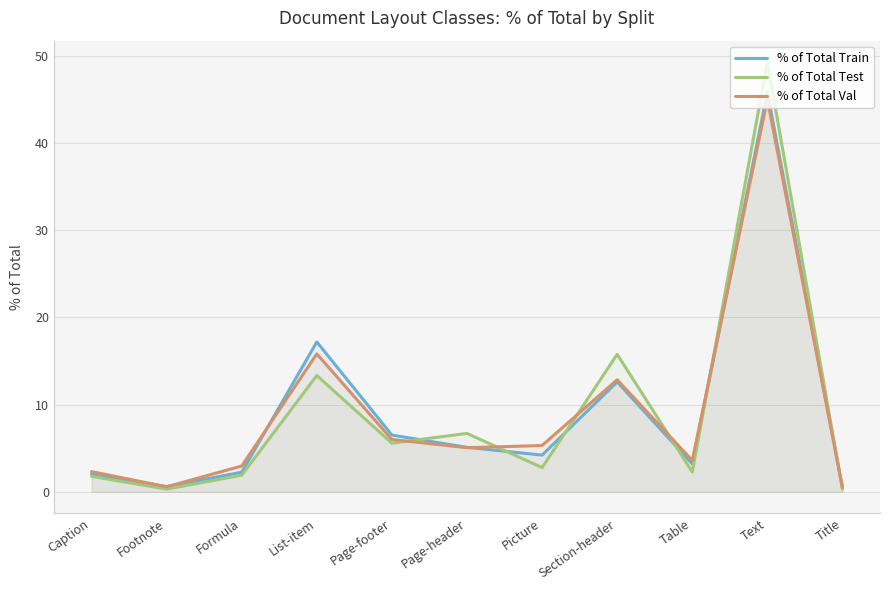

What is the label of the 7th point from the left?

Picture